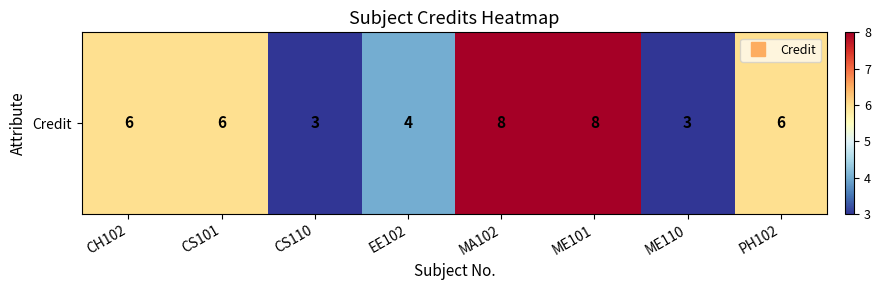

Reading left to right, transcribe all the data shown in this chart.

CH102=6	CS101=6	CS110=3	EE102=4	MA102=8	ME101=8	ME110=3	PH102=6